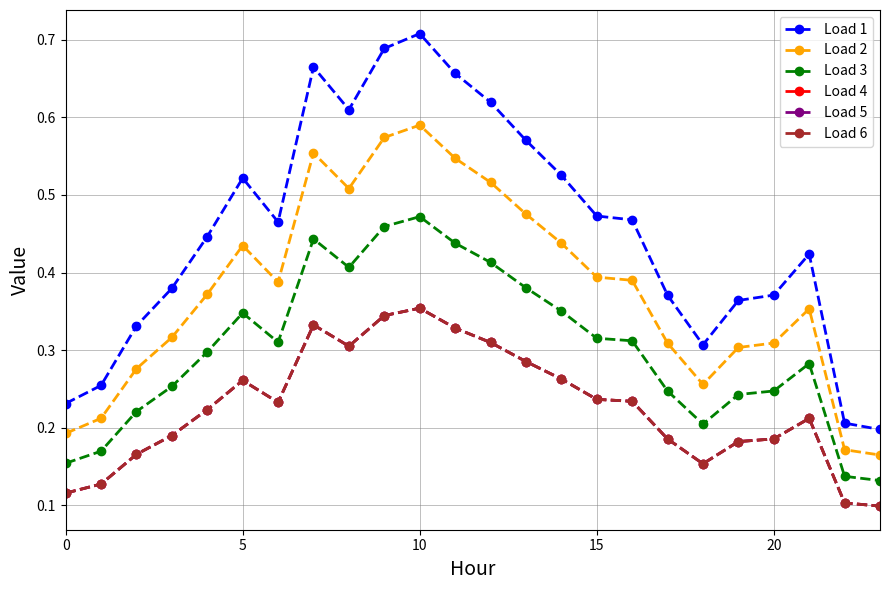

Does the chart have visible grid lines?

Yes